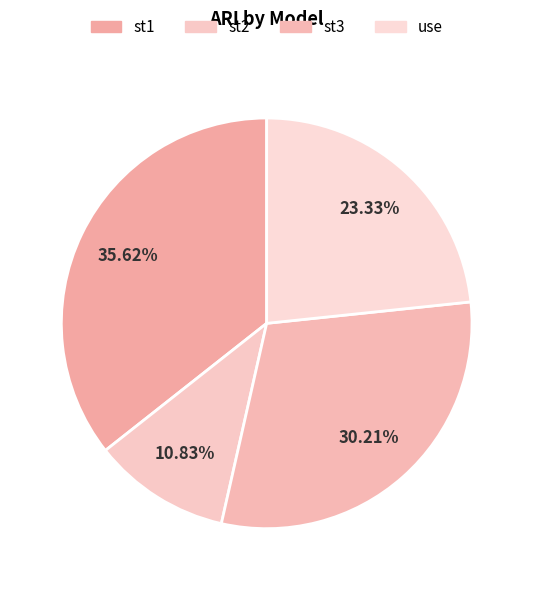

To the nearest percent, what portion does use represent?

23%